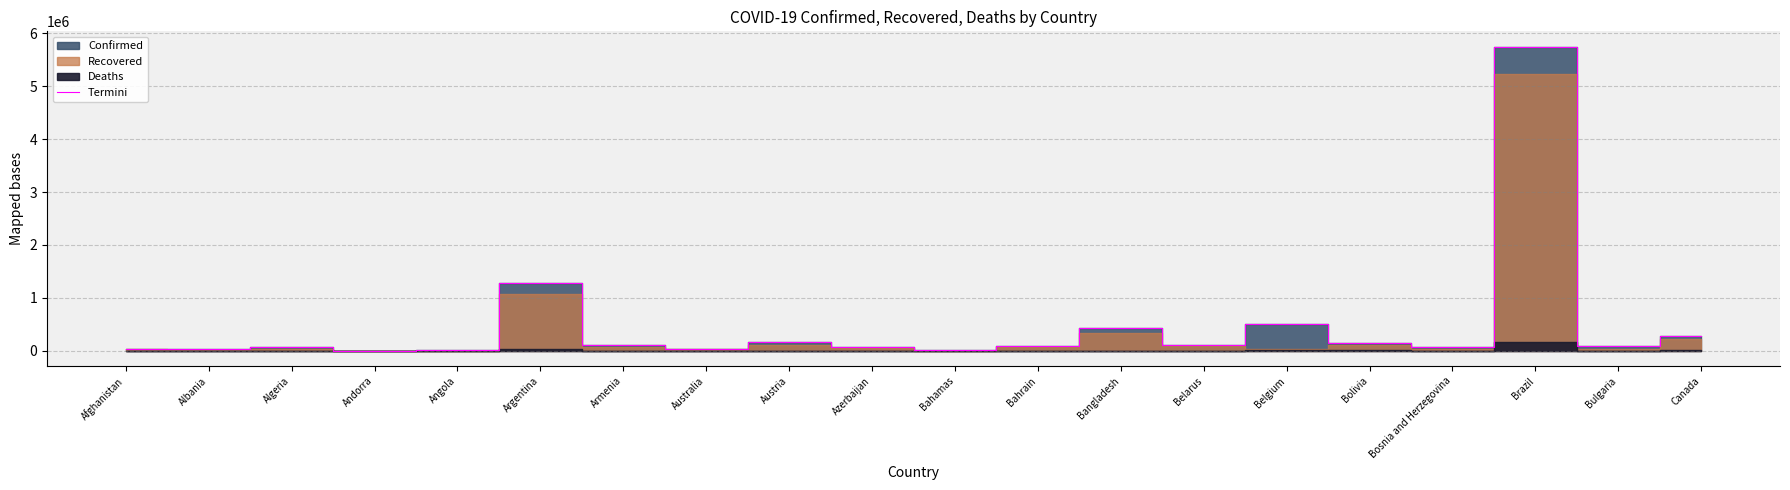

What is the sum of the values at Angola and Bahamas?

20013